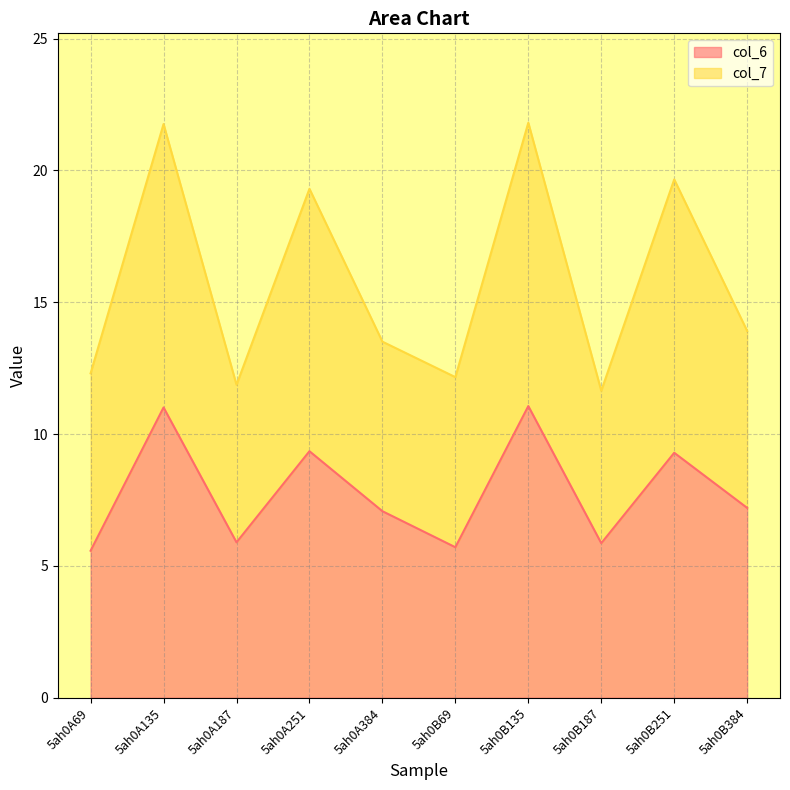

What is the sum of all col_6 values?

78.0